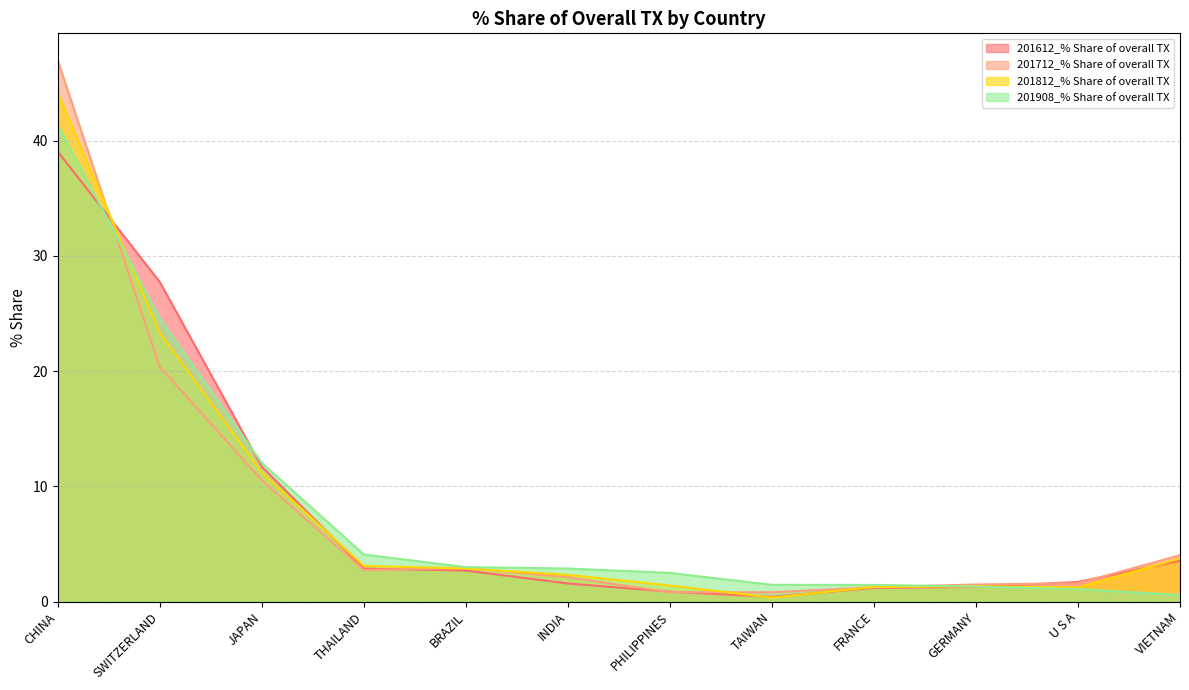

What is the value of the 201712_% Share of overall TX point at the 1st from the left?

47.0